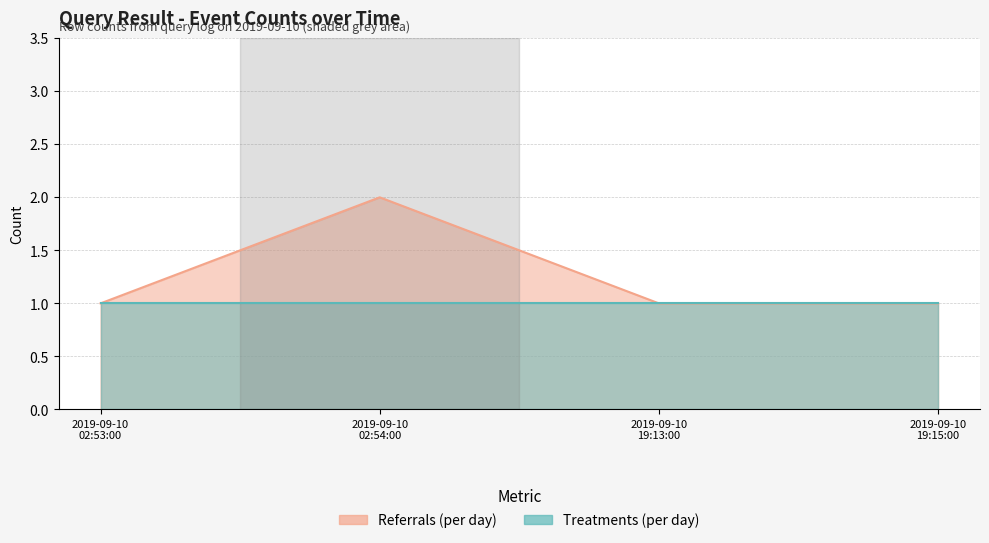

Between 2019-09-10 19:15:00 and 2019-09-10 02:53:00, which is larger?

2019-09-10 19:15:00